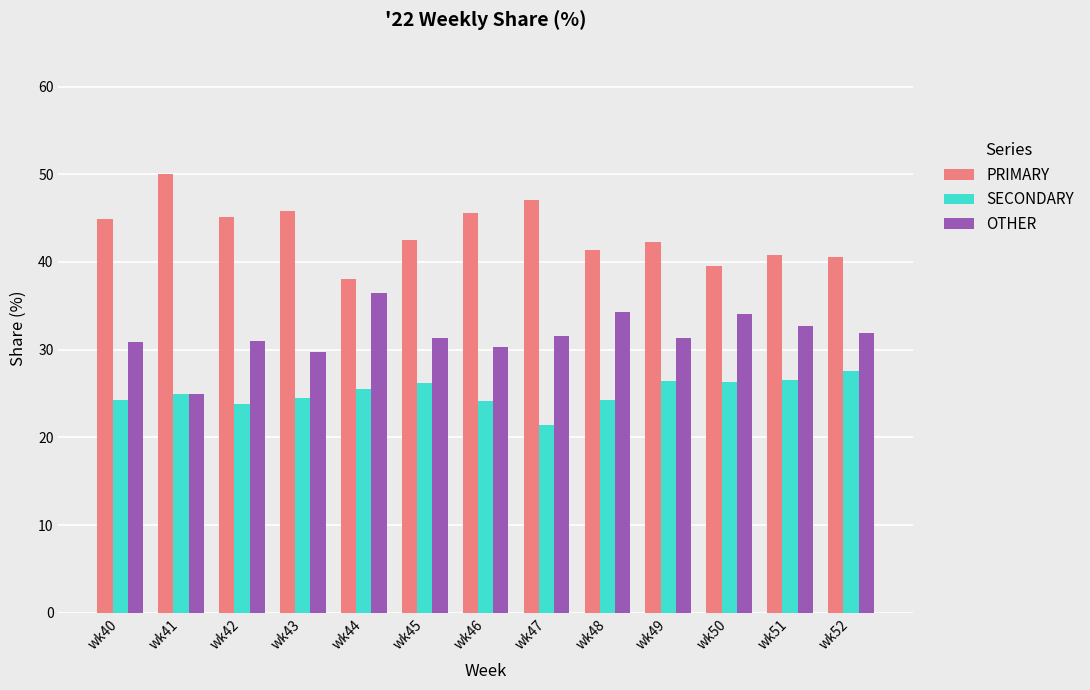

What is the spread (max minus min) of values at wk41?

25.0